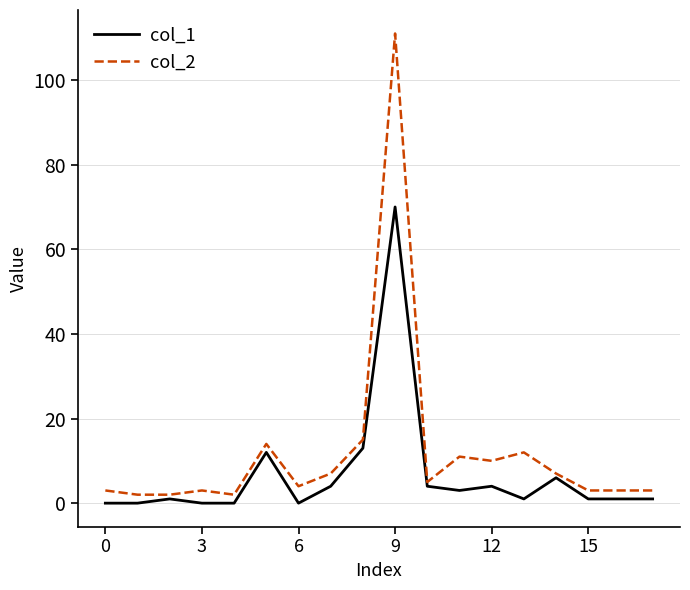

Which series has the largest range (max minus min)?

col_2